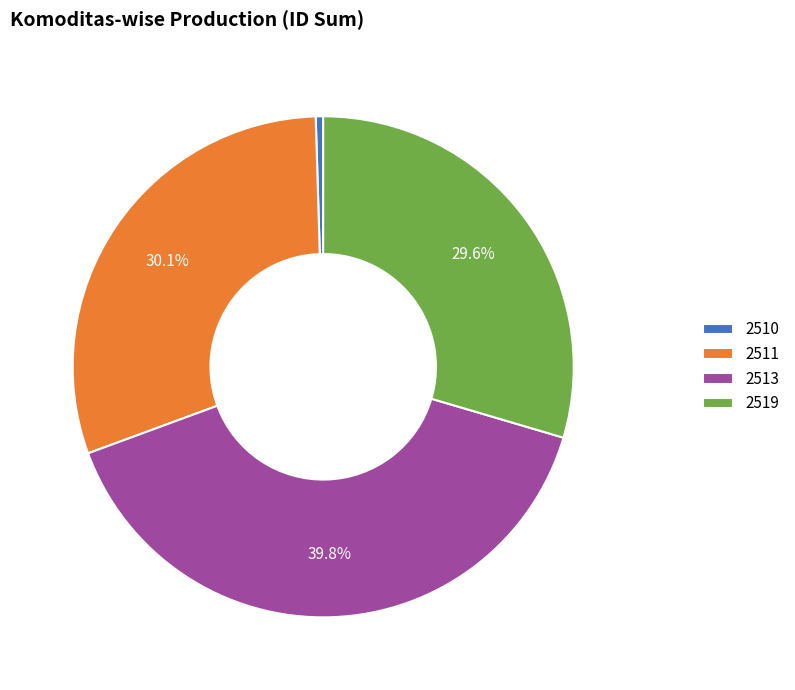

Is there a majority slice in this chart?

No